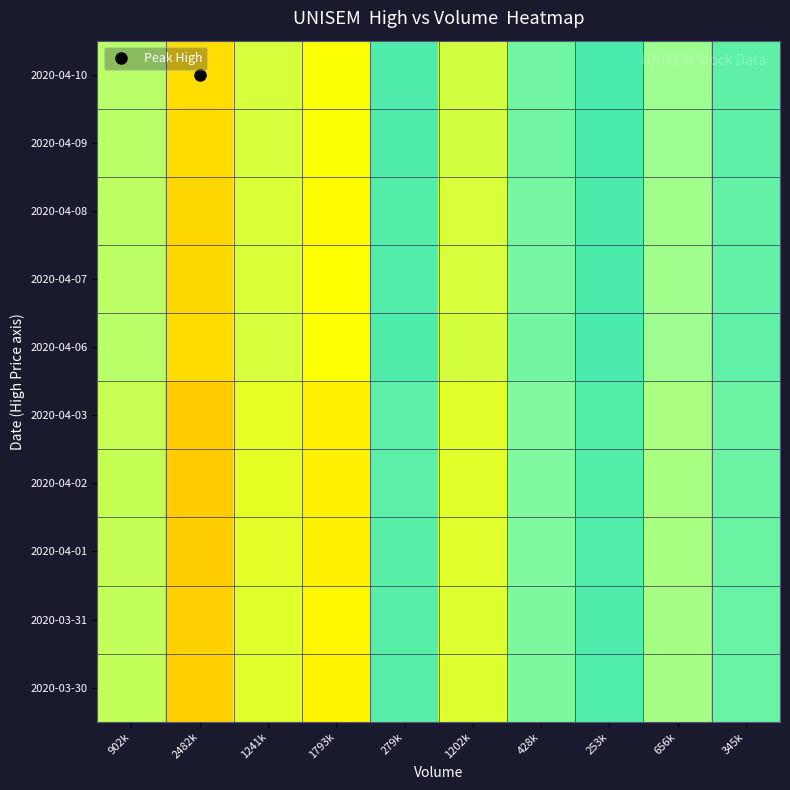

List the series in order of their peak value, highest first.

2020-04-10, 2020-04-09, 2020-04-06, 2020-04-07, 2020-04-08, 2020-03-31, 2020-03-30, 2020-04-01, 2020-04-02, 2020-04-03